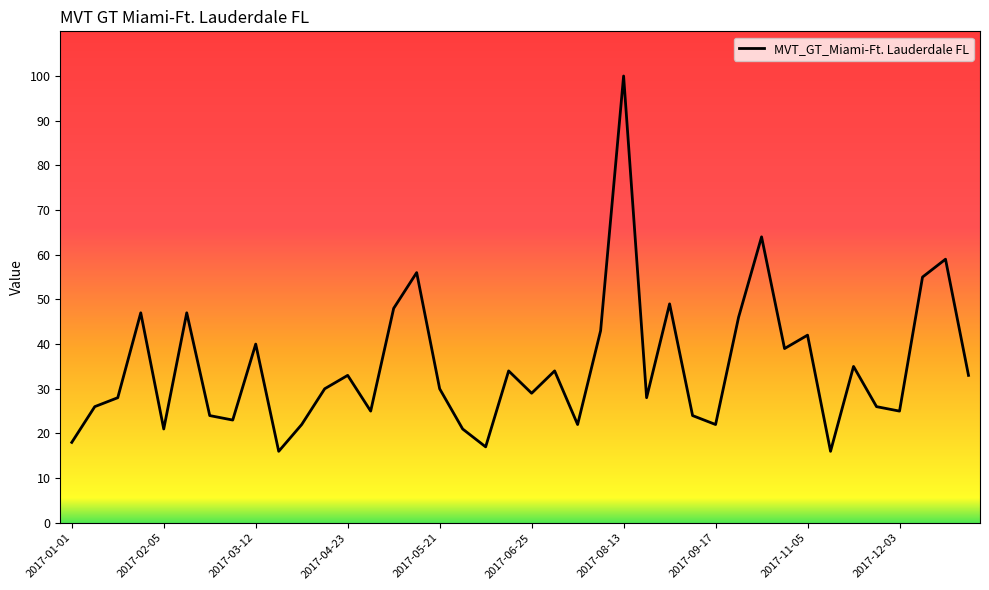

What is the greatest value displayed?

100